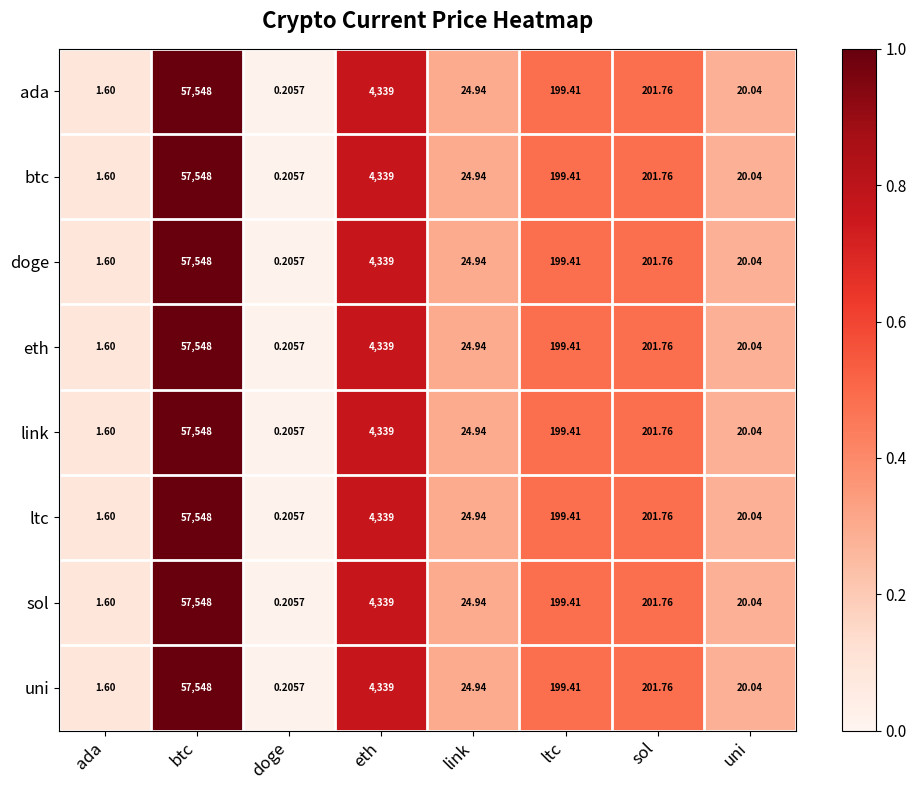

Rank the categories by eth value from lowest to highest.

doge, ada, uni, link, ltc, sol, eth, btc